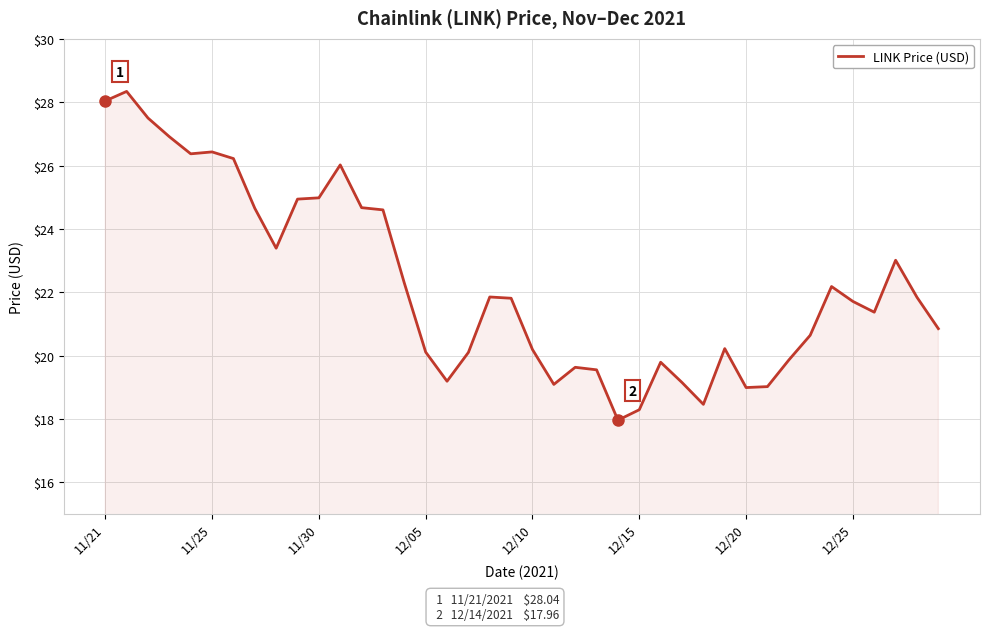

What is the maximum value shown in the chart?

28.3